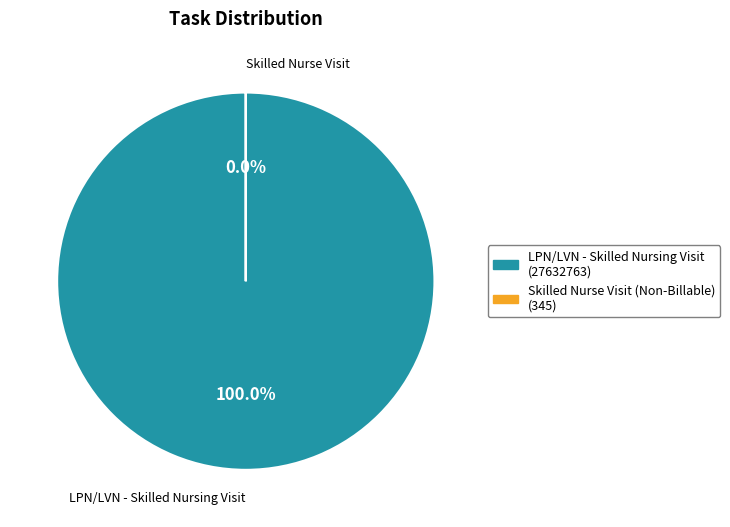

To the nearest percent, what is the average slice percentage?

50%